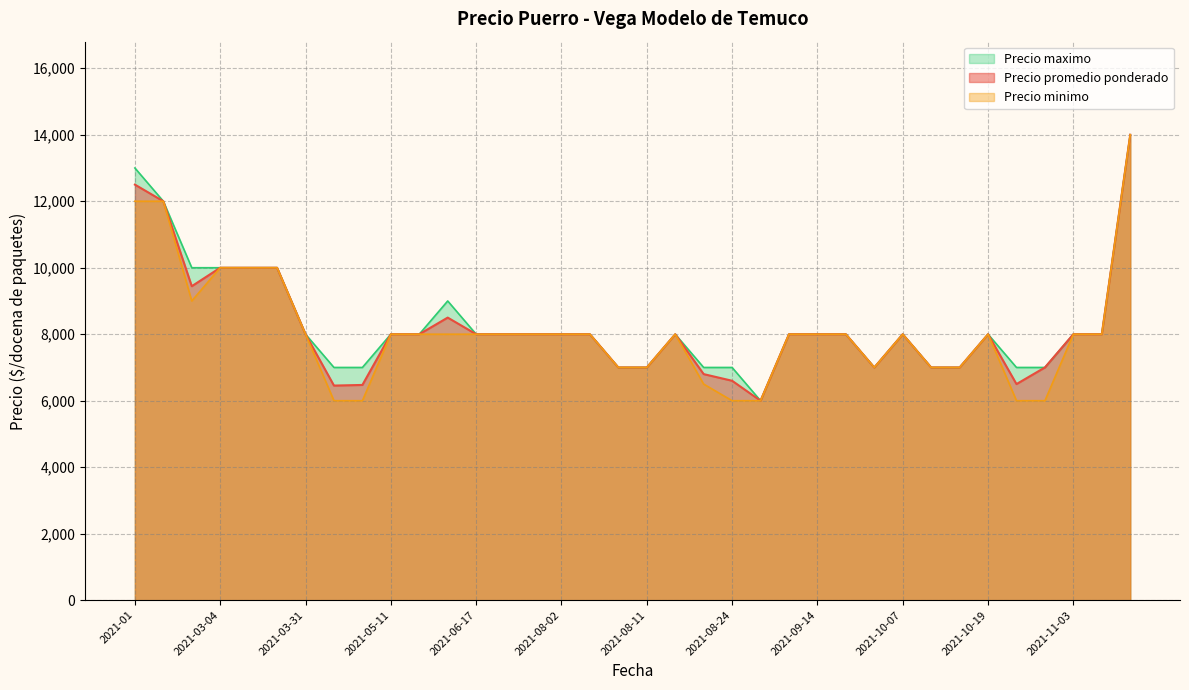

At which label is Precio promedio ponderado closest to 10000?

2021-03-04